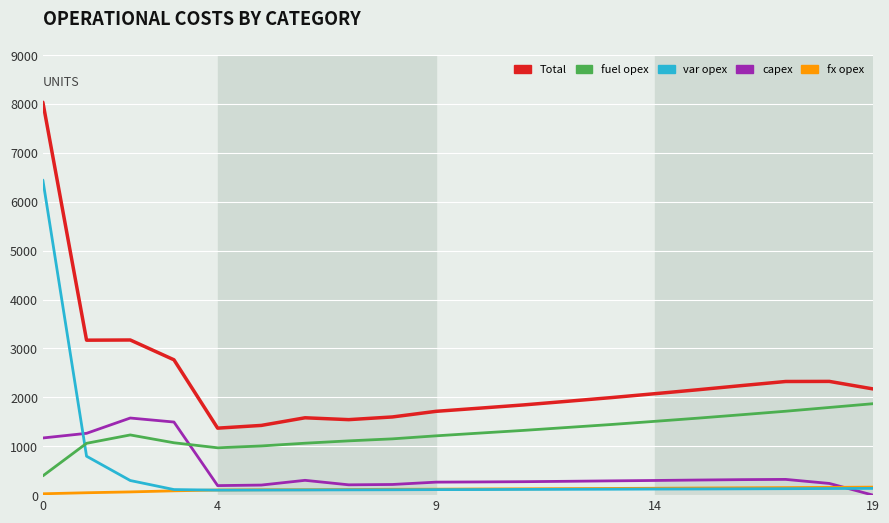

Which series has the largest total across all categories?

Total